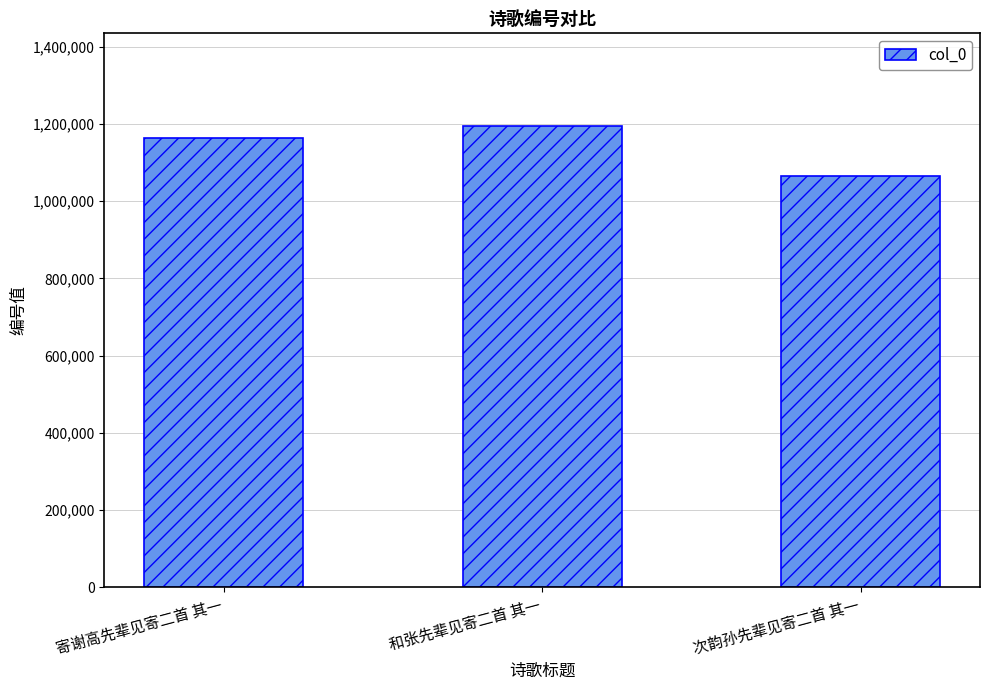

Reading left to right, list all the values displayed in this chart.

1163491	1195950	1065002